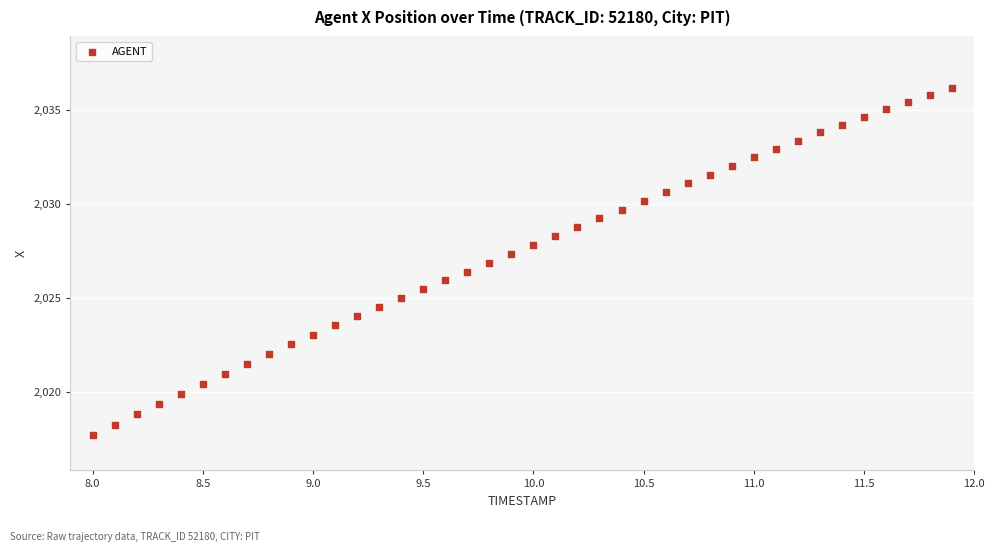

What is the range of X values (max minus min)?

3.9